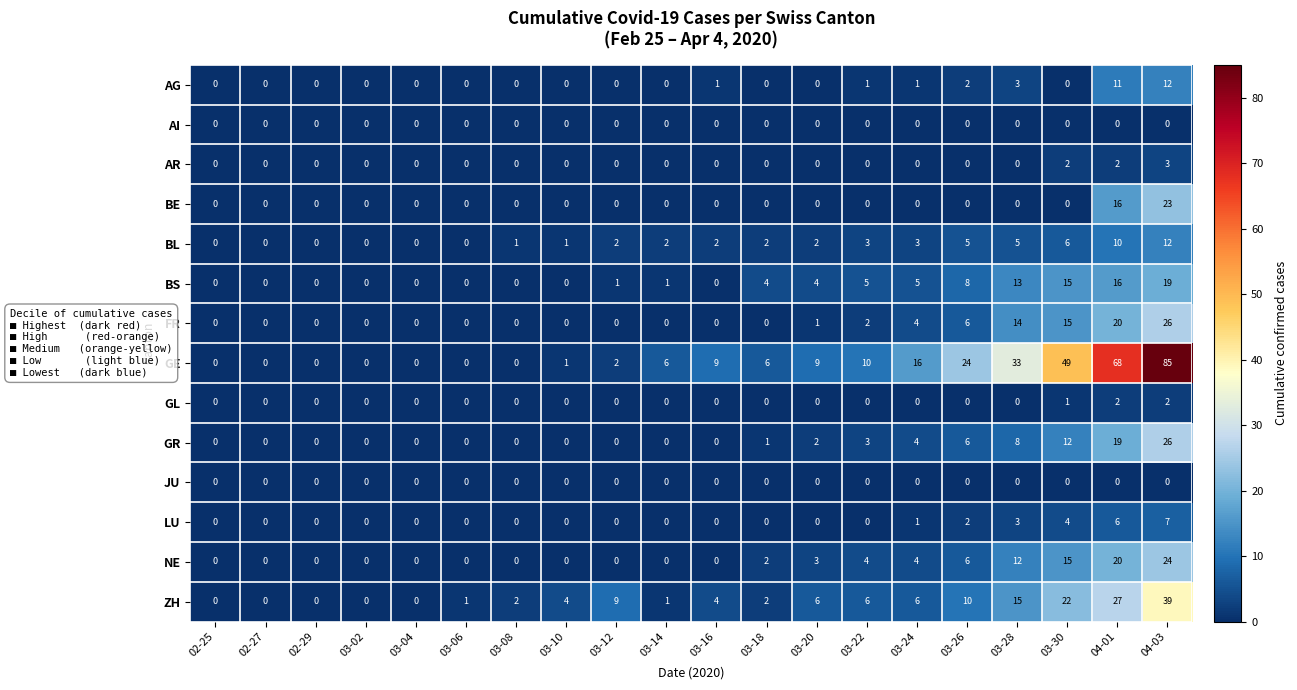

What is the sum of all AR values?

7